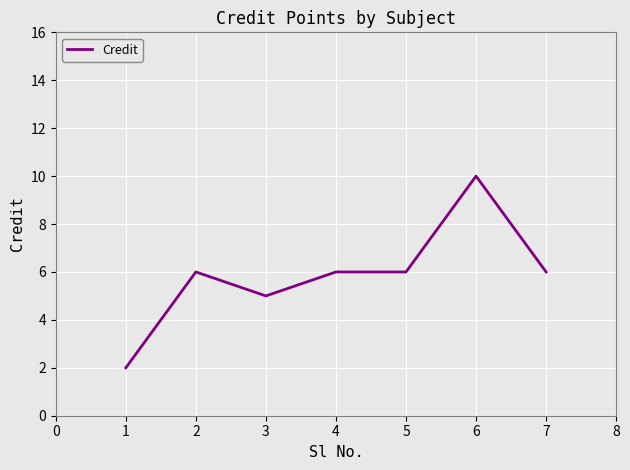

How many series are shown in this chart?

1